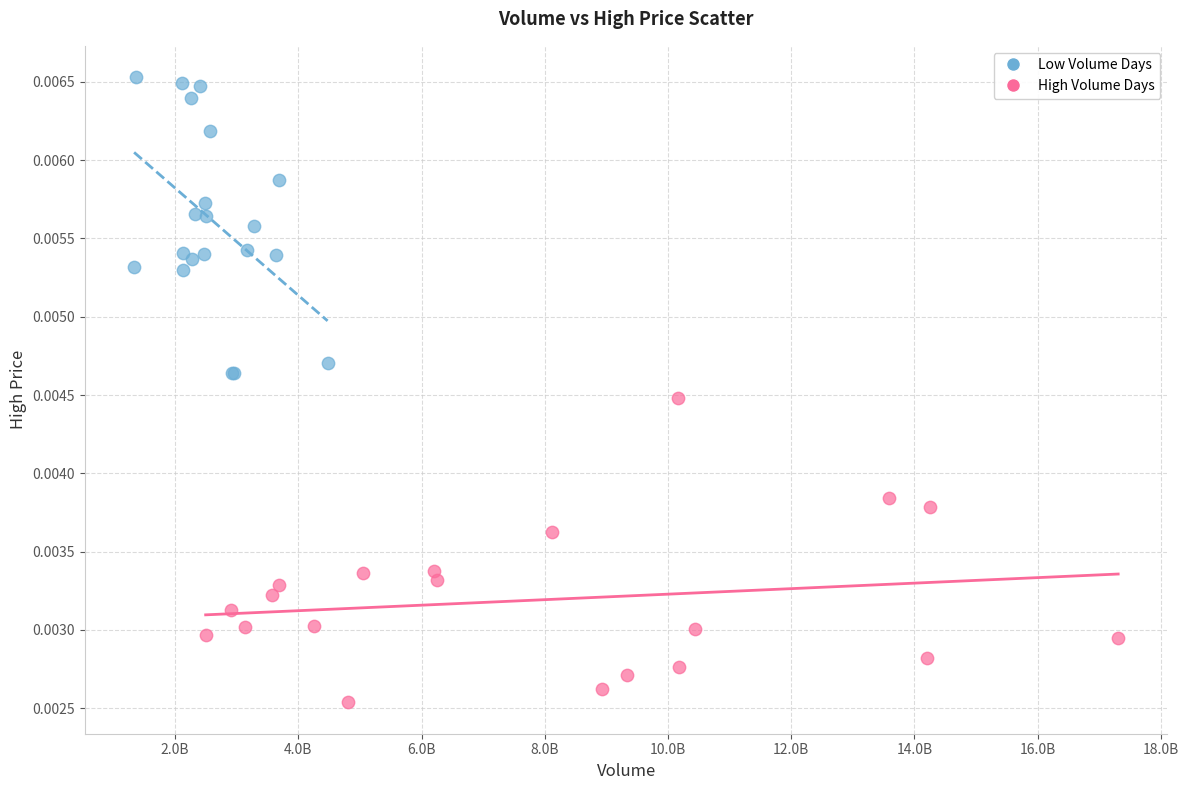

Which series contains the lowest Y value?

High Volume Days